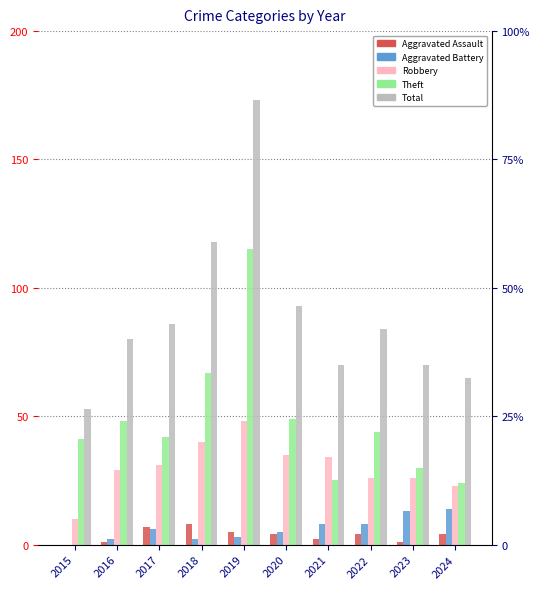

What is the average value of the Theft series?

48